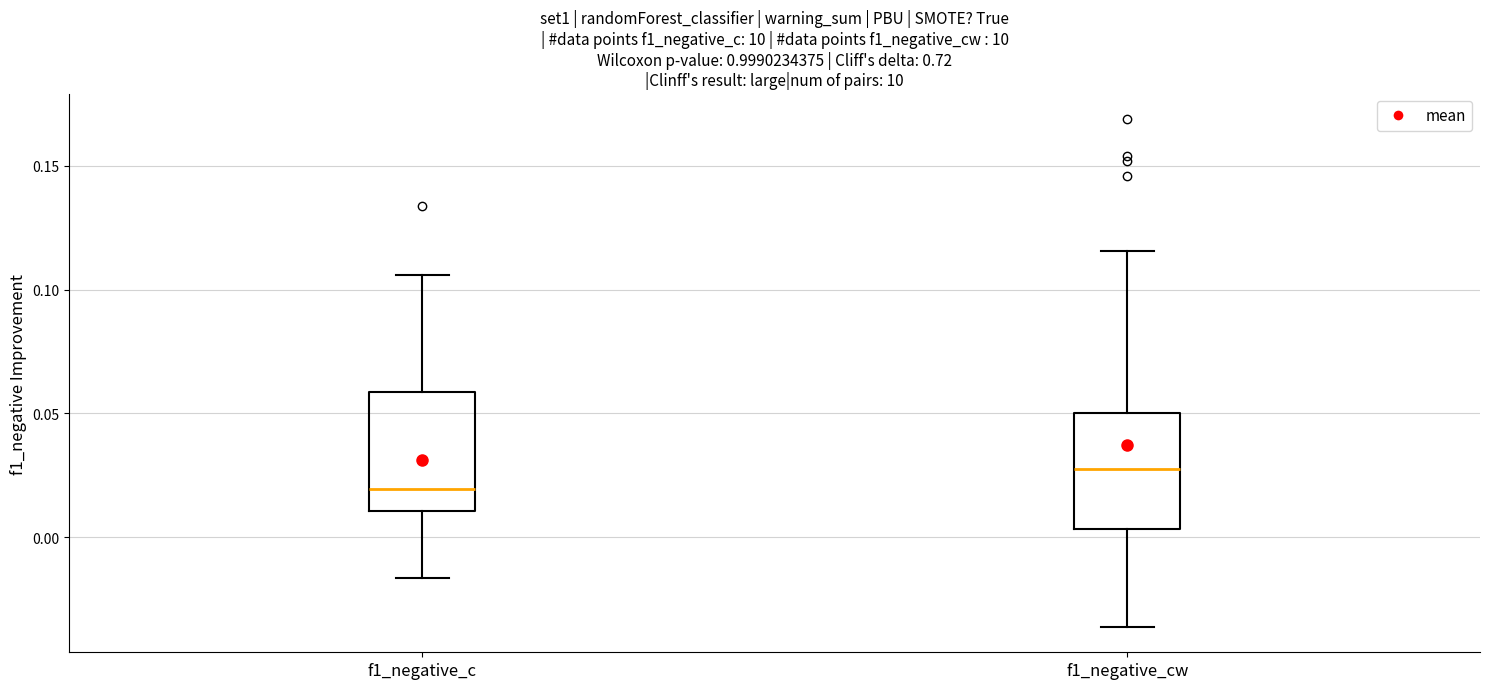

Reading left to right, read every box against the y-axis: the position of its median line, the range the box covers, and the ends of its whiskers. The values are not printed on the chart, so give them approximately, as read against the axis.

f1_negative_c: median 0.020, box 0.010 to 0.060, whiskers -0.015 to 0.105
f1_negative_cw: median 0.025, box 0.005 to 0.050, whiskers -0.035 to 0.115